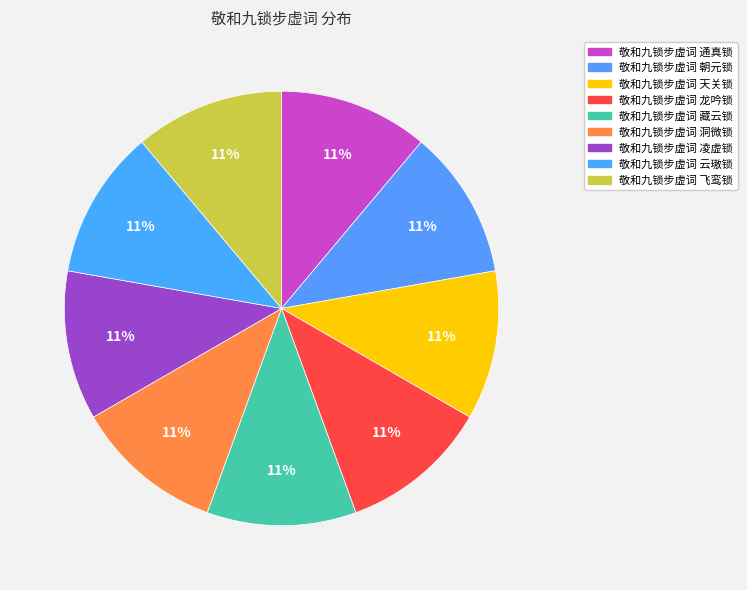

Is it true that 敬和九锁步虚词 龙吟锁 is 1% of the pie?

False